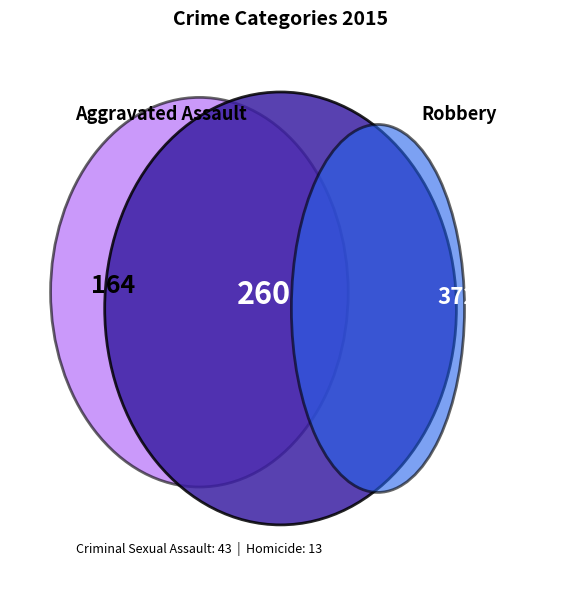

Does Aggravated Battery account for over 50% of the chart?

No